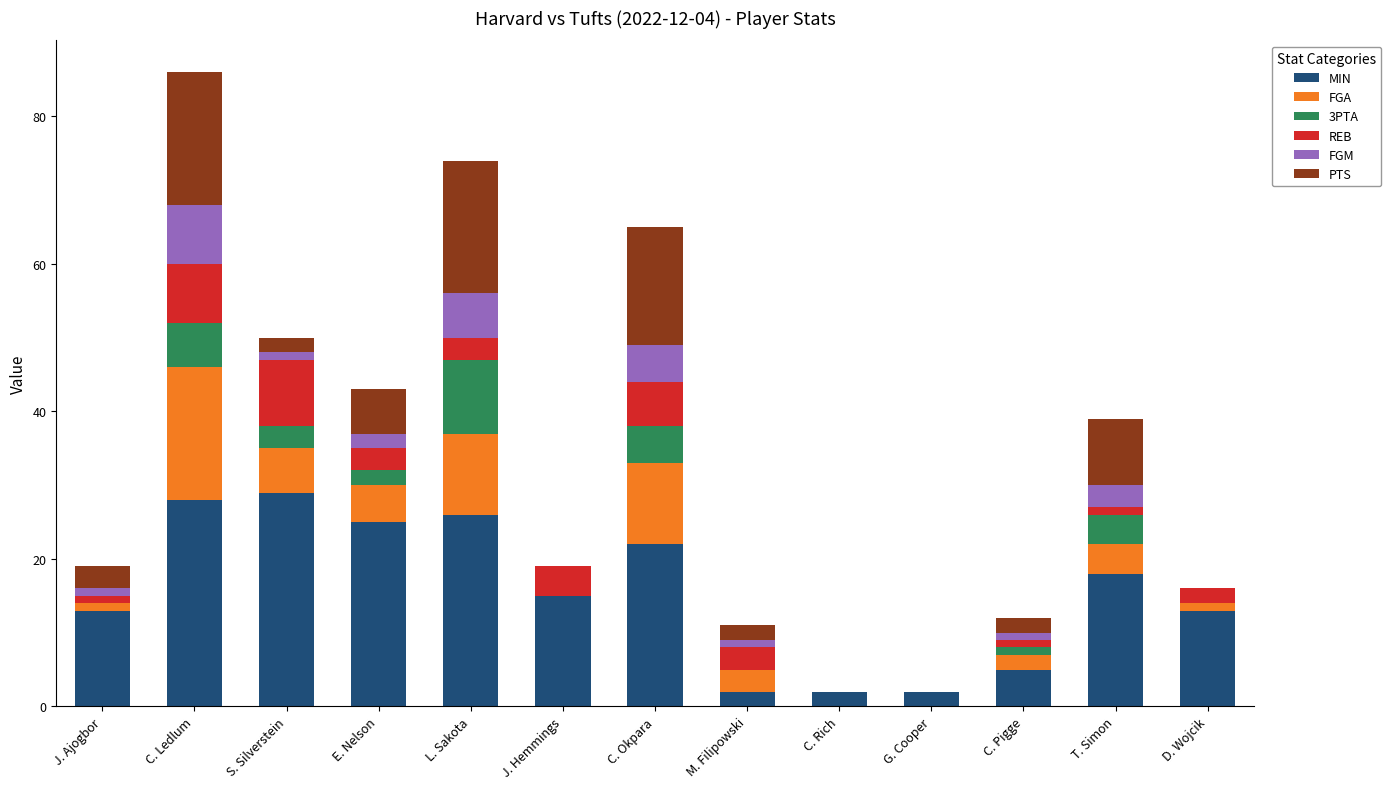

Count the number of data series in this chart.

6